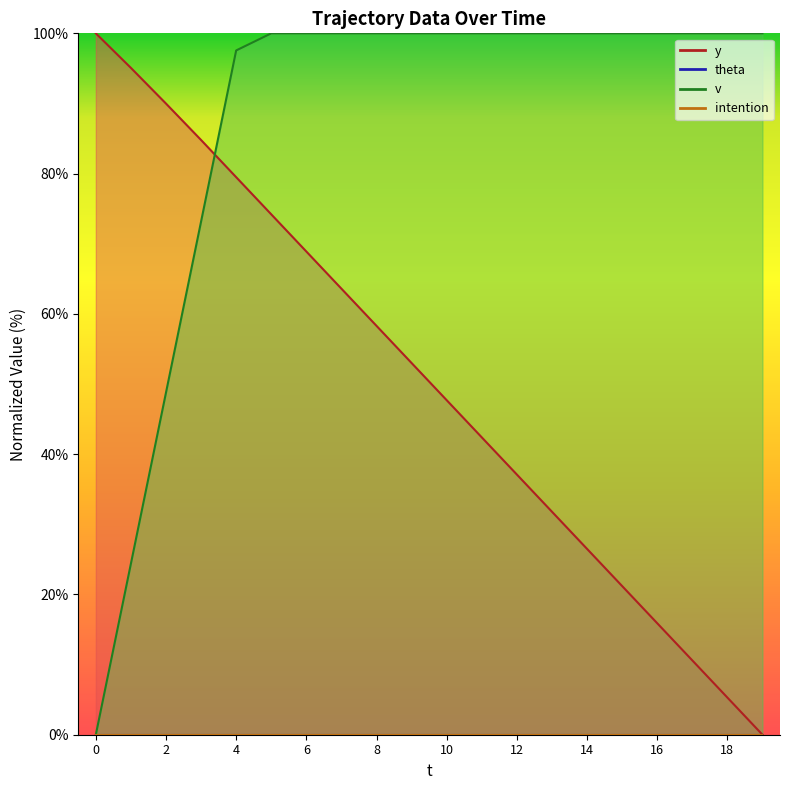

Between which two adjacent categories do y and v first intersect?

3 and 4